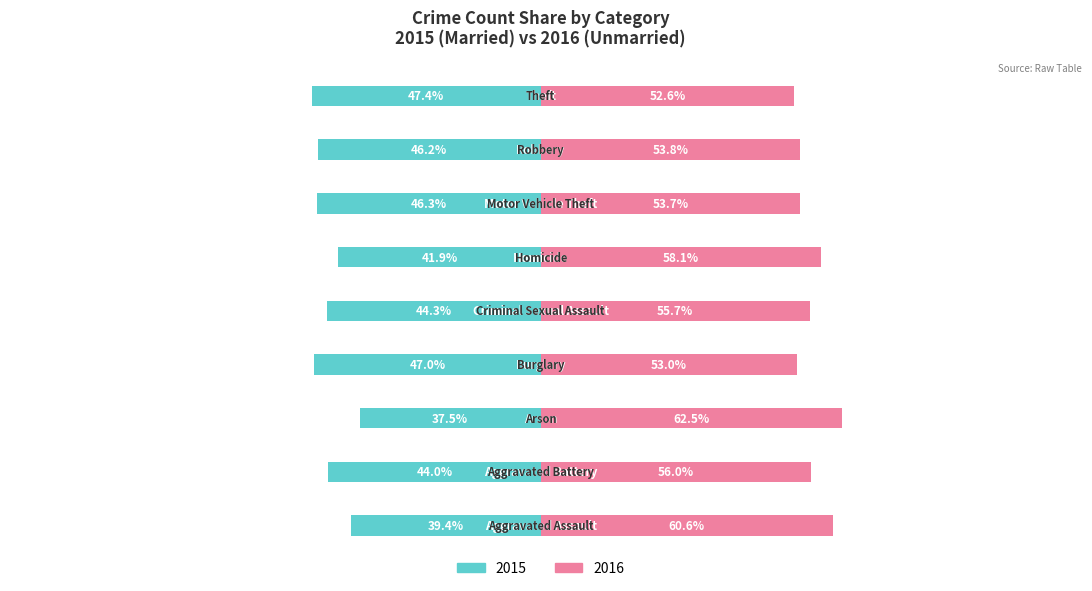

How many bars are there in each group?

2